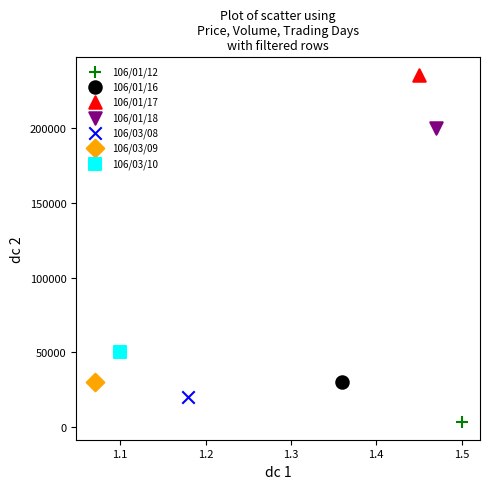

What are all the series names shown in the legend?

106/01/12, 106/01/16, 106/01/17, 106/01/18, 106/03/08, 106/03/09, 106/03/10